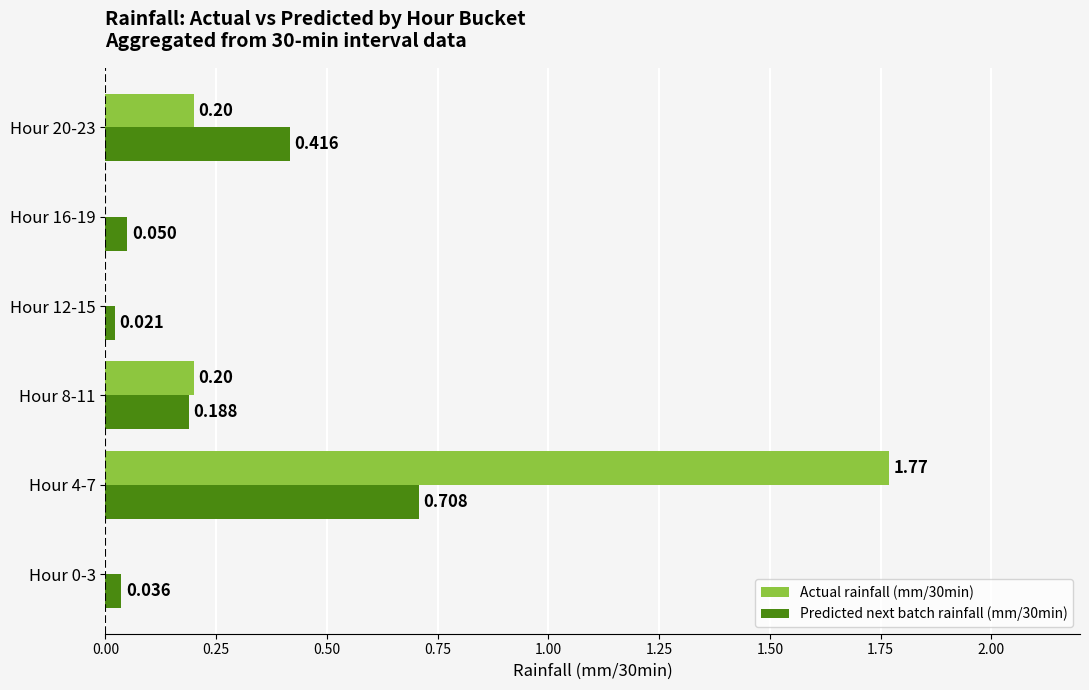

Which category has the highest value across all series?

Hour 4-7